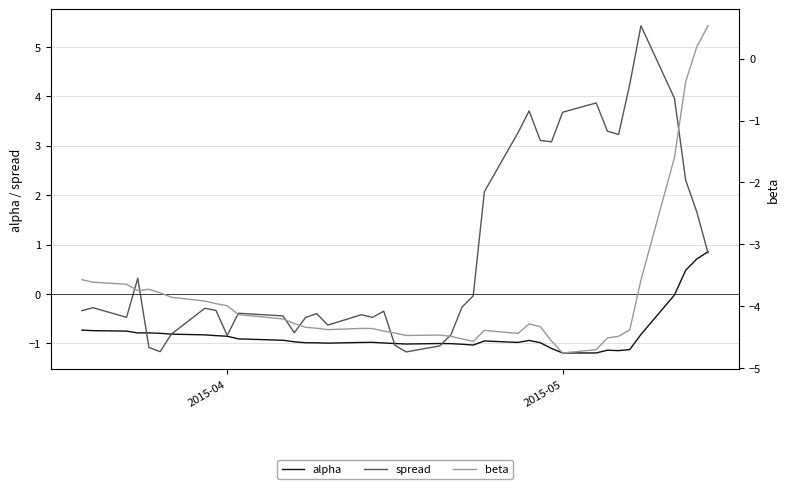

What is the lowest value of the spread series?

-1.2